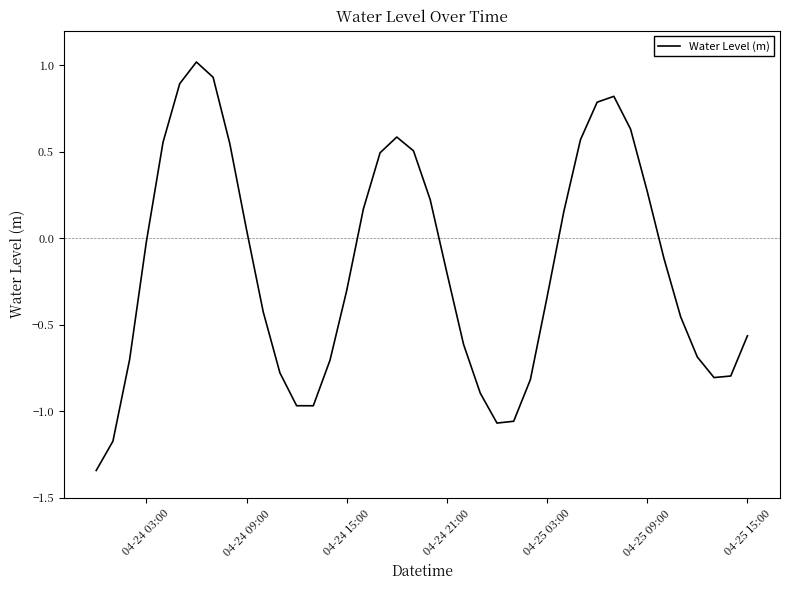

What is the maximum value shown in the chart?

1.0